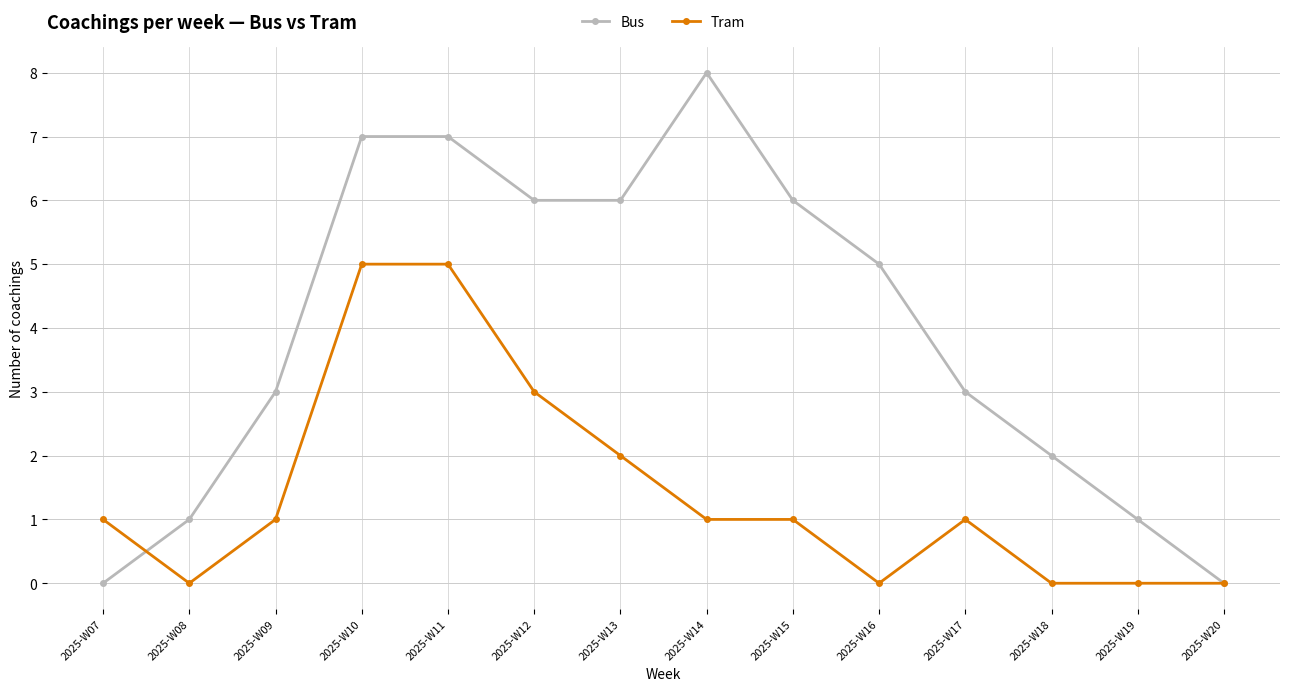

What is the greatest value displayed?

8